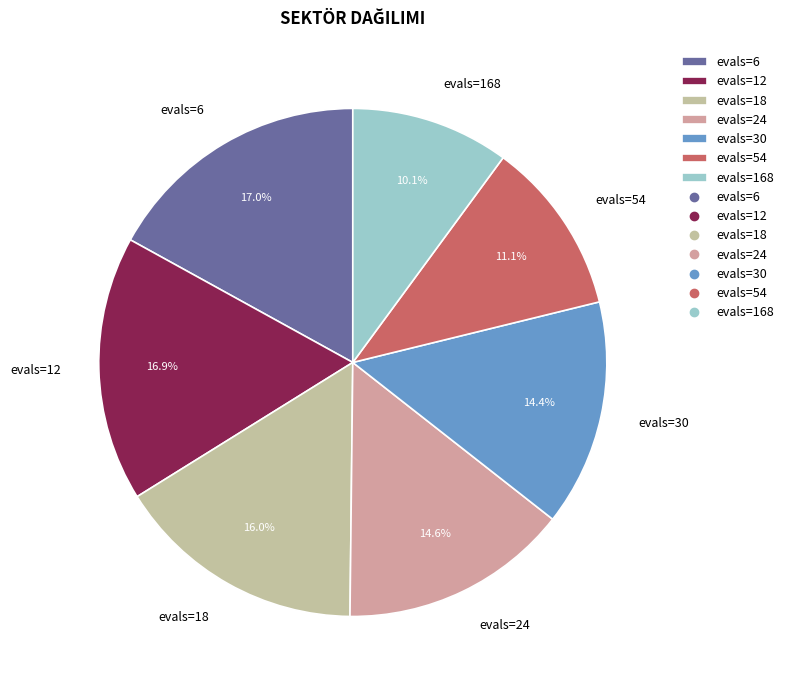

What portion of the pie excludes evals=24?

85.4%